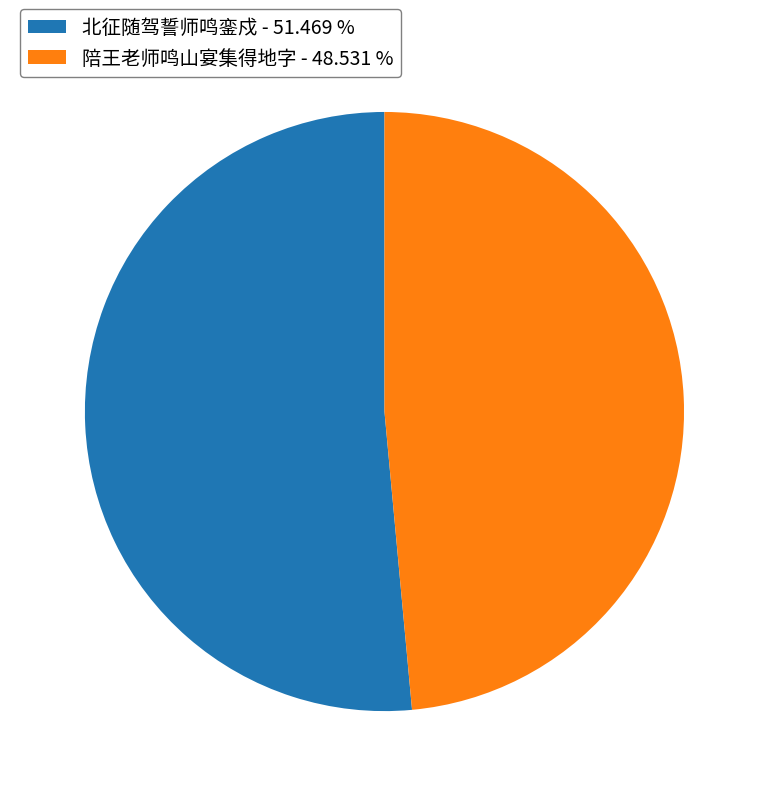

Does any single category account for the majority?

Yes